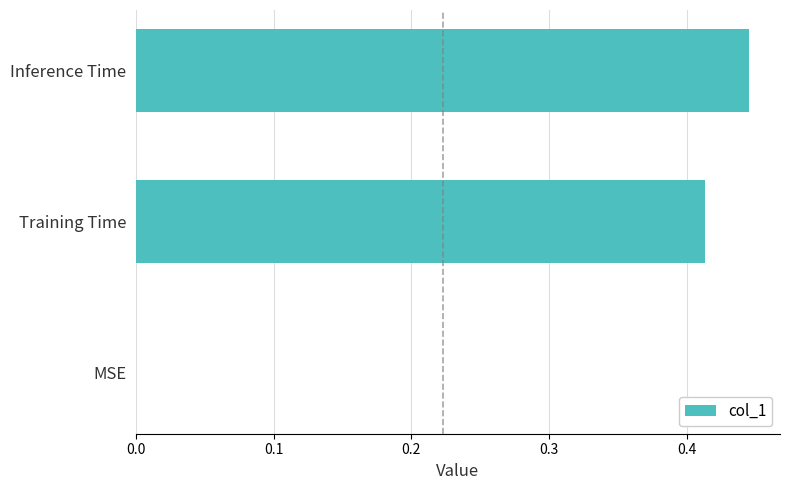

Which has a higher value, Inference Time or Training Time?

Inference Time